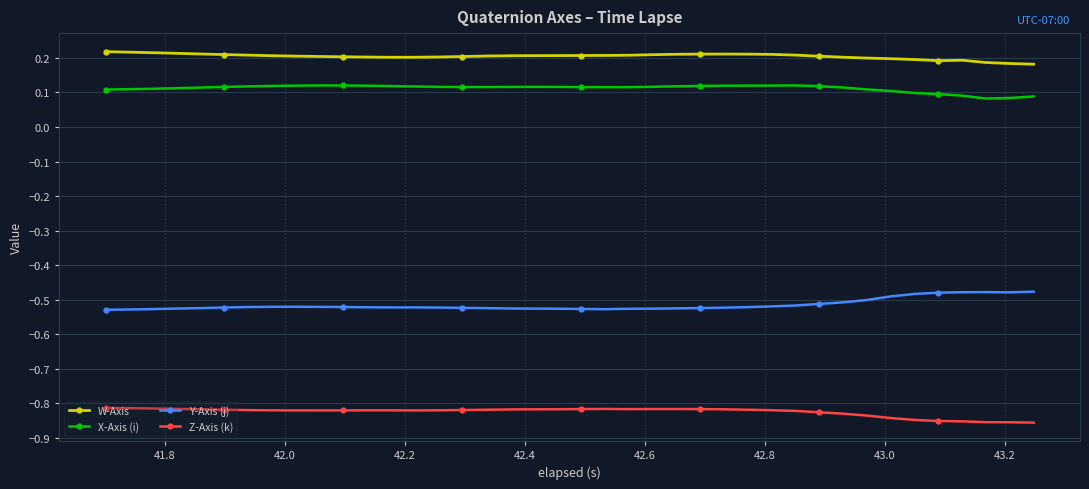

What is the sum of all Y-Axis (j) values?

-20.6